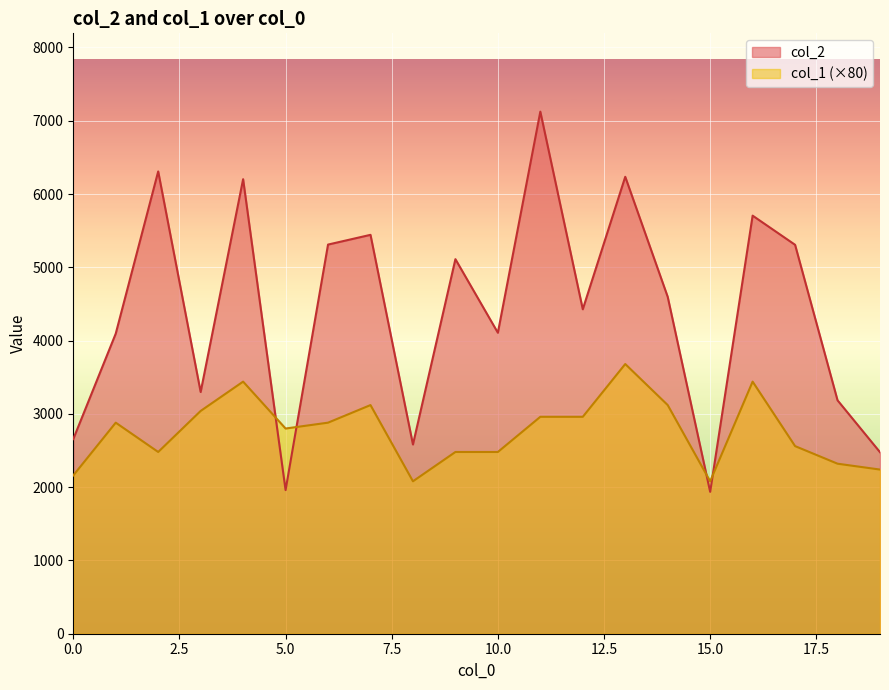

The col_1 series shows 3301 at 0. True or false?

False